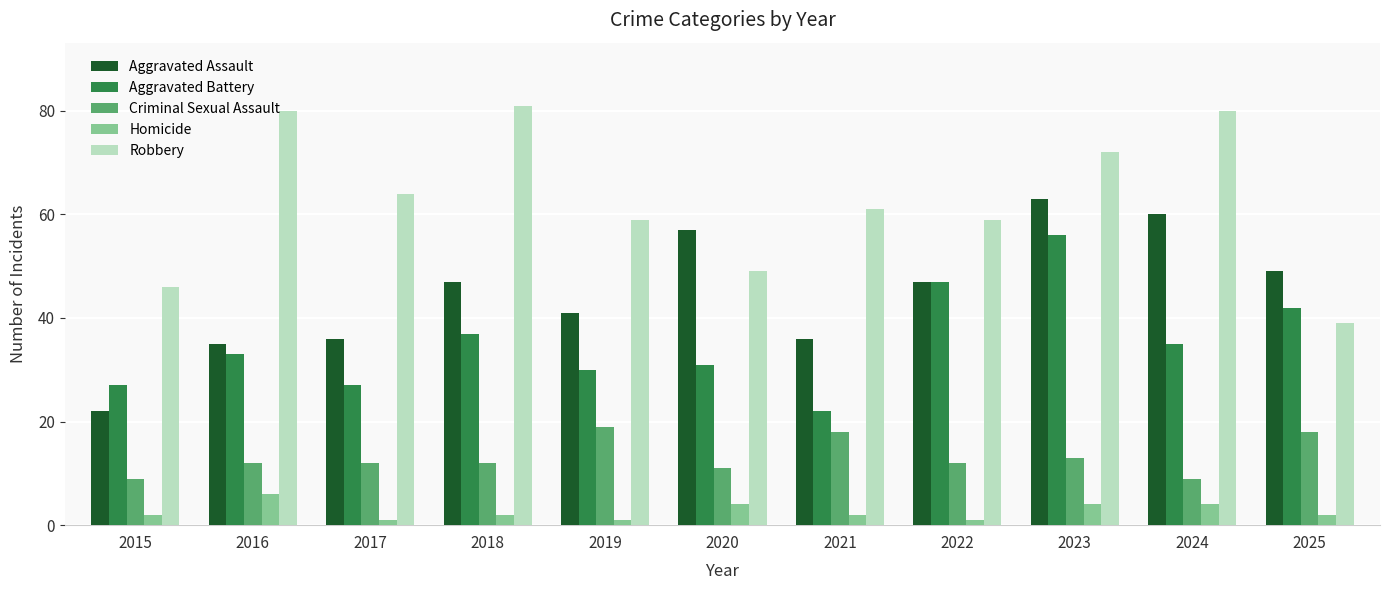

Reading left to right, list all the values displayed in this chart.

Aggravated Assault: 22	35	36	47	41	57	36	47	63	60	49
Aggravated Battery: 27	33	27	37	30	31	22	47	56	35	42
Criminal Sexual Assault: 9	12	12	12	19	11	18	12	13	9	18
Homicide: 2	6	1	2	1	4	2	1	4	4	2
Robbery: 46	80	64	81	59	49	61	59	72	80	39